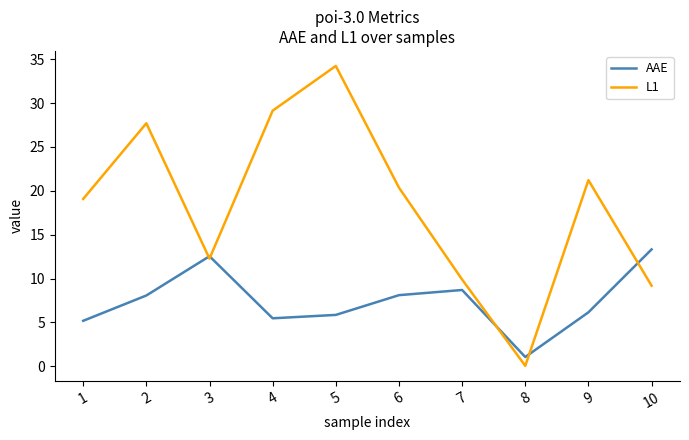

The value of AAE at 7 is 2.0. True or false?

False